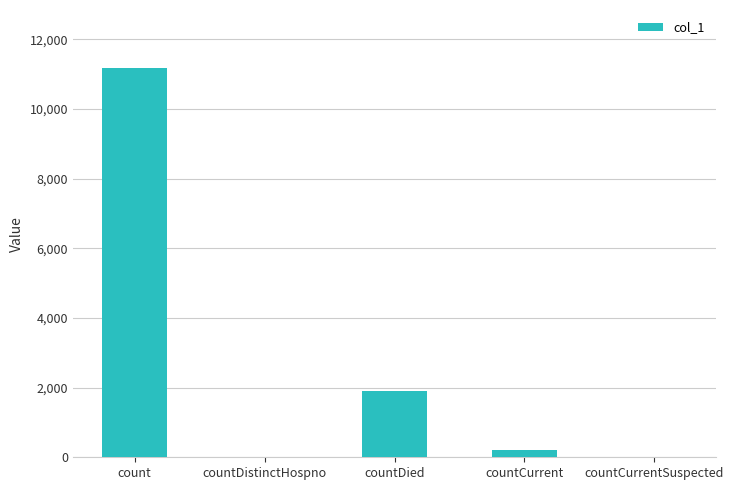

Reading left to right, what are all the values shown in this chart?

count=11168	countDistinctHospno=0	countDied=1907	countCurrent=207	countCurrentSuspected=0